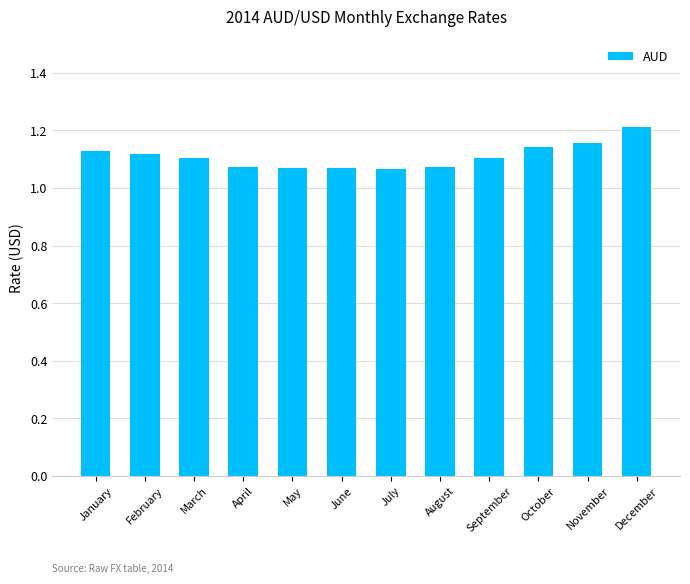

How many values are between 1 and 2?

12